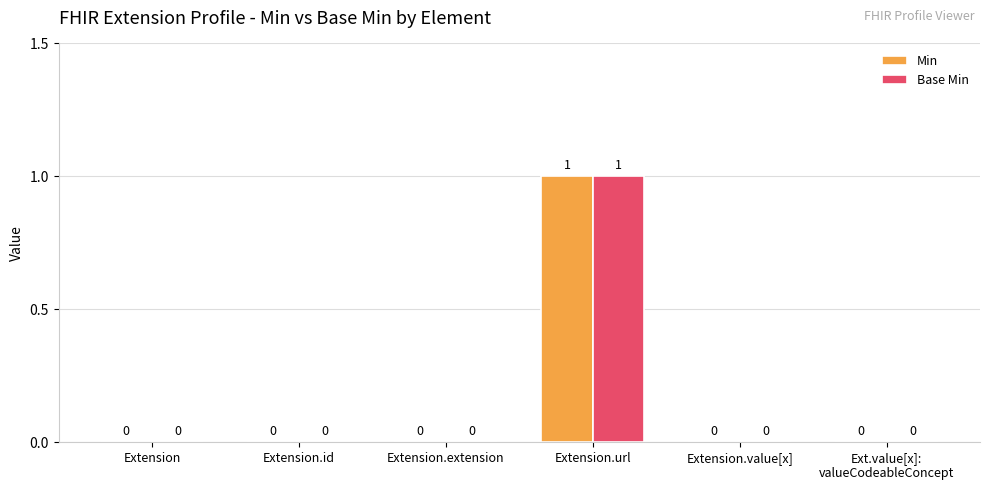

At which category is the sum across all series the highest?

Extension.url